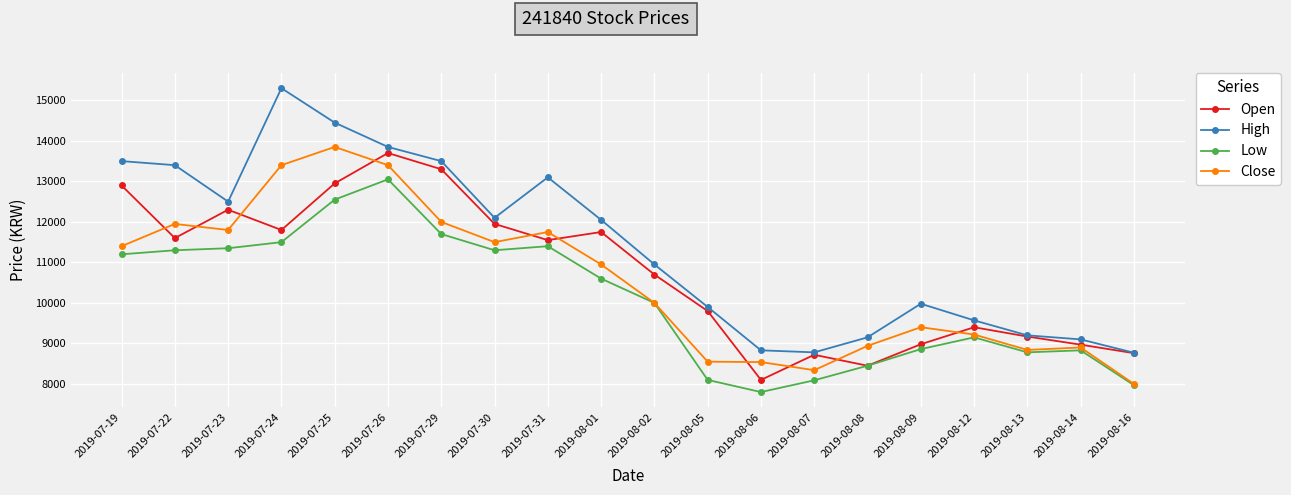

At which category does Close reach its first local peak?

2019-07-22